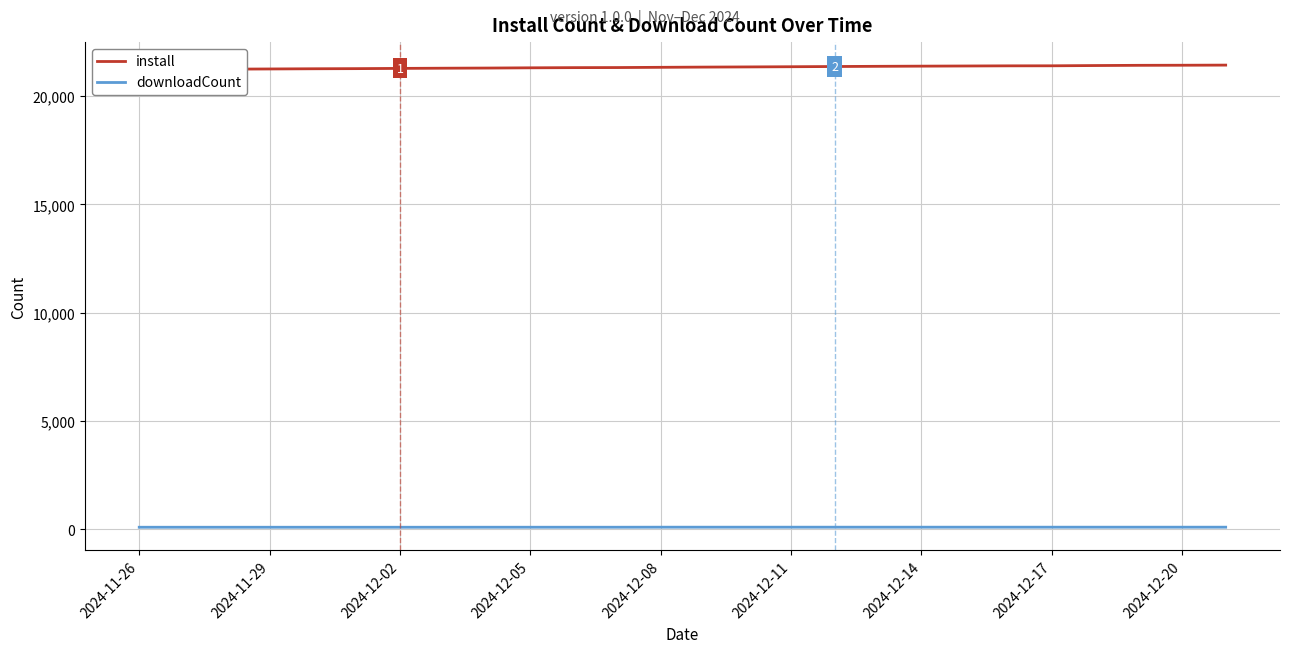

What is the sum of all downloadCount values?

2308